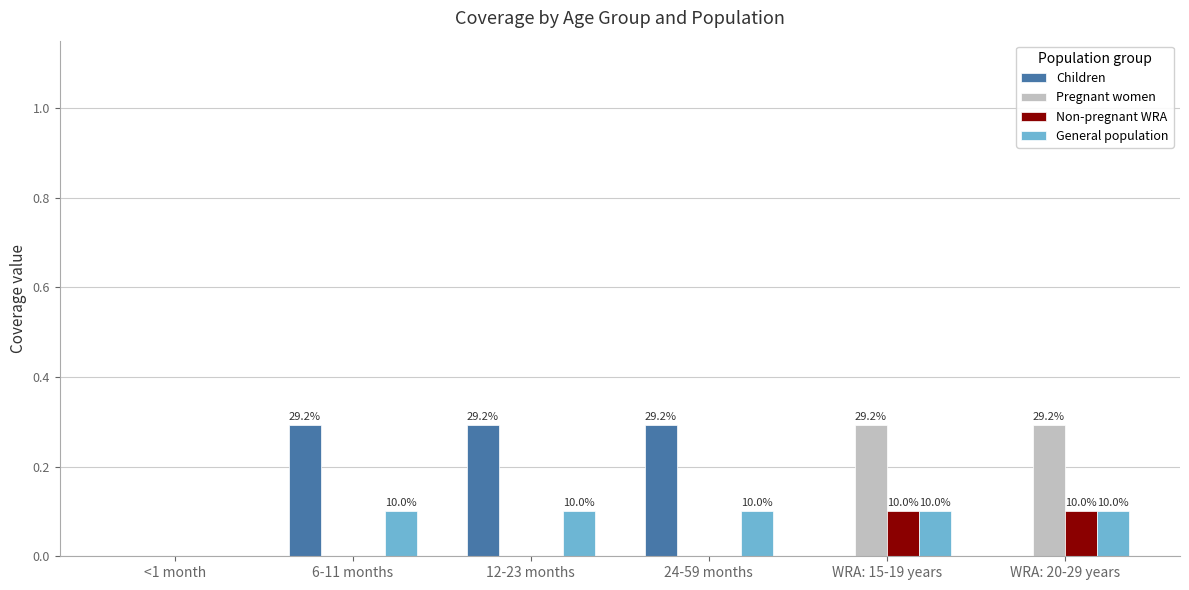

What are all the series names shown in the legend?

Children, Pregnant women, Non-pregnant WRA, General population